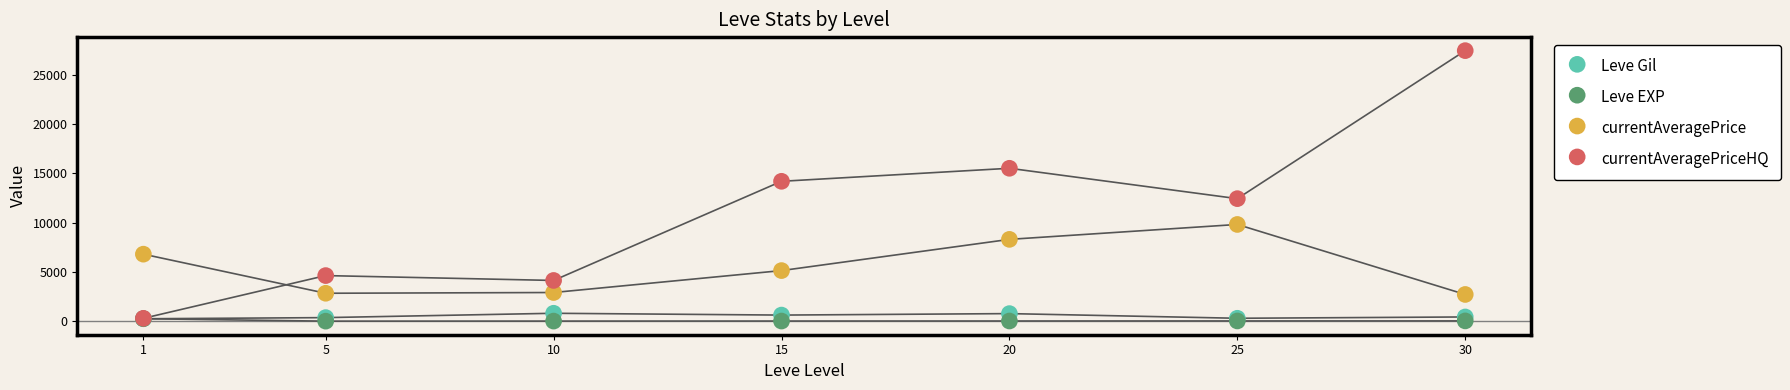

Across all series, what Y value is closest to 13727?

14193.5